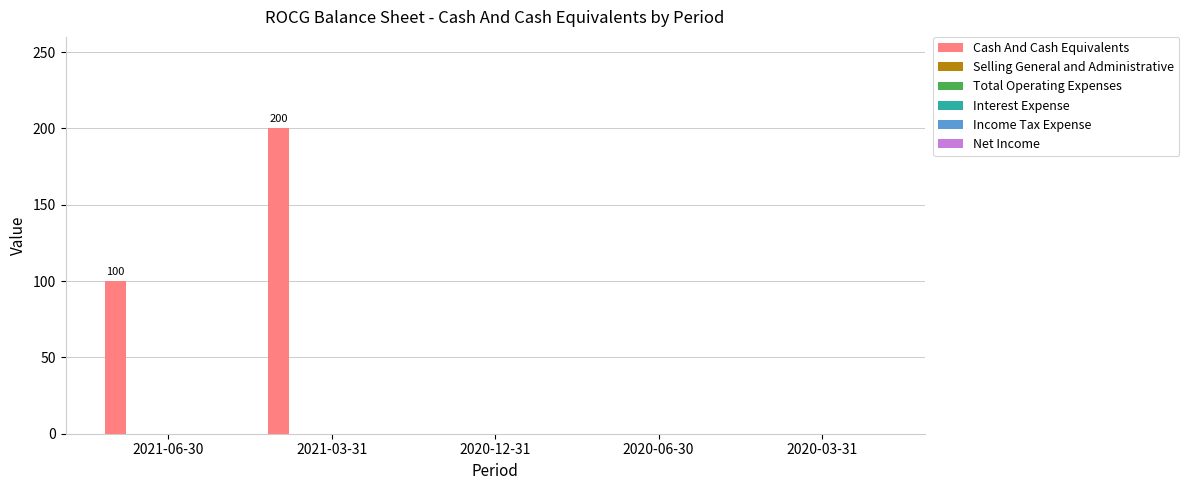

What is the sum of all values?

300